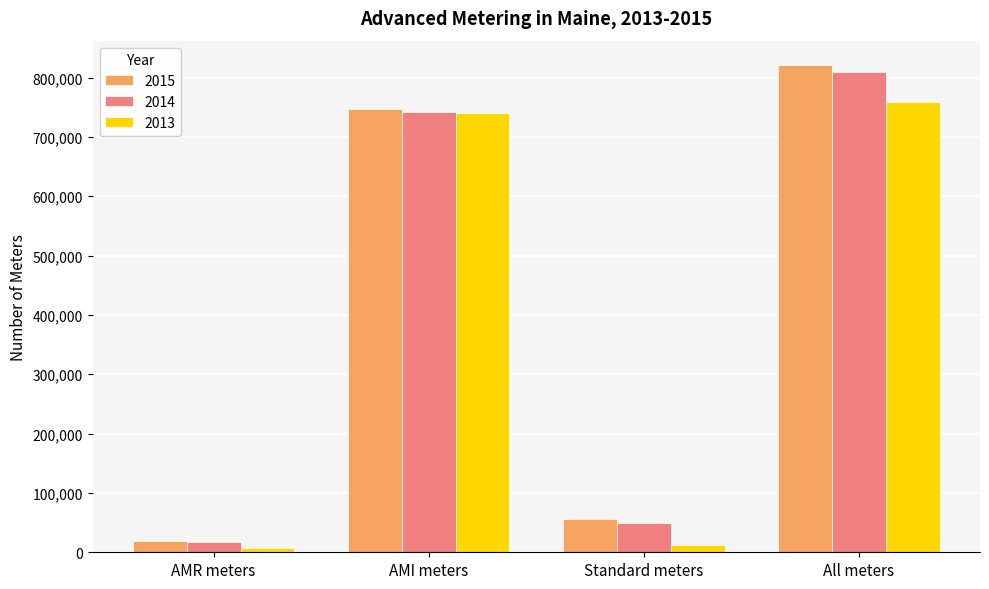

What are all the series names shown in the legend?

2015, 2014, 2013